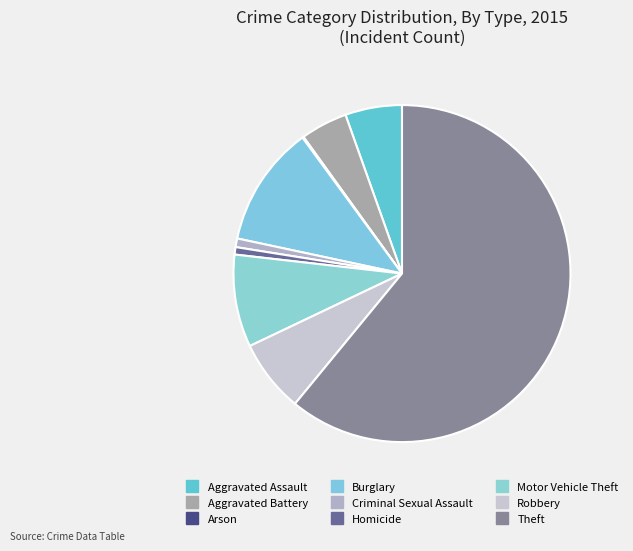

What is the ratio of the value at Burglary to the value at Robbery?

1.7